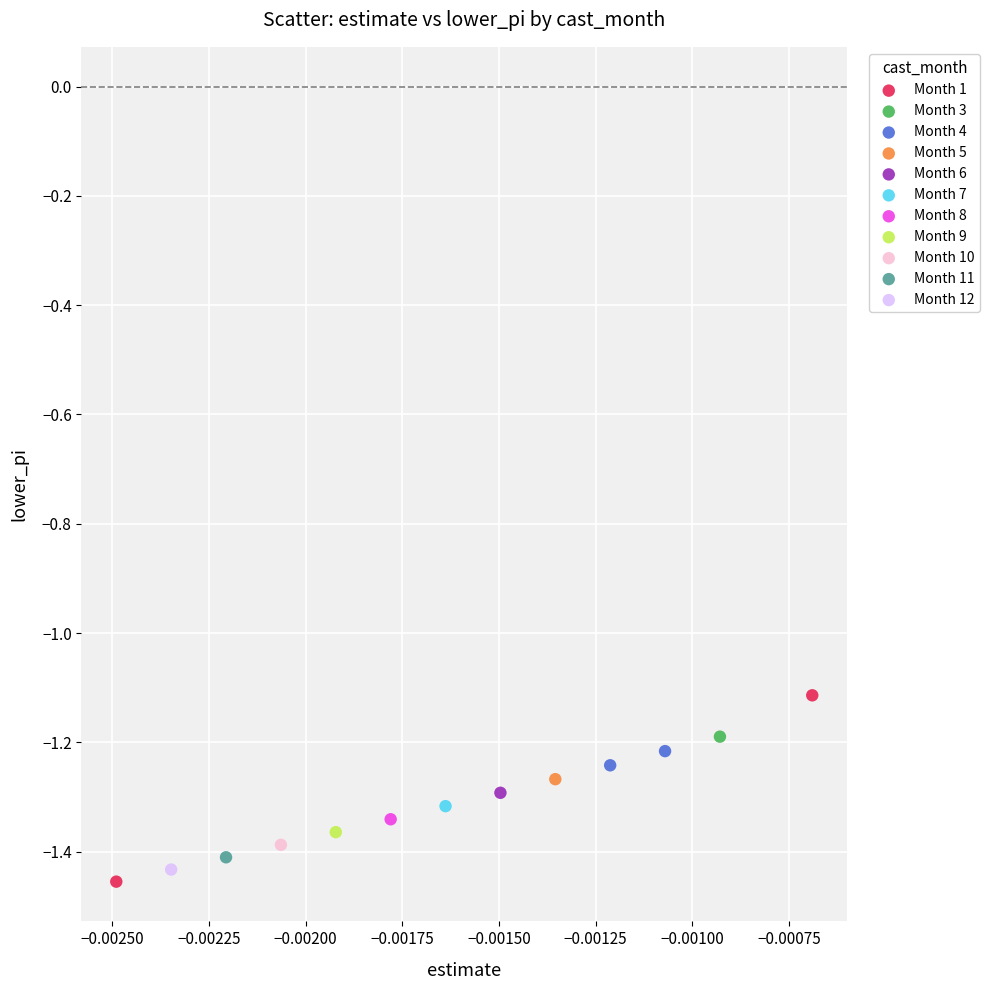

Which series reaches the maximum Y coordinate?

Month 1